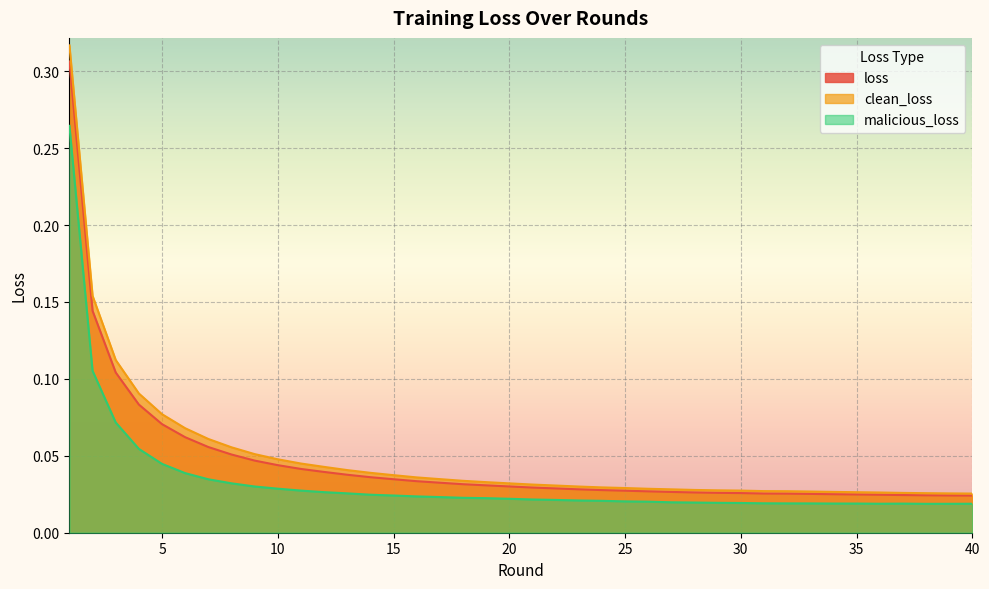

What is the maximum value for loss?

0.3